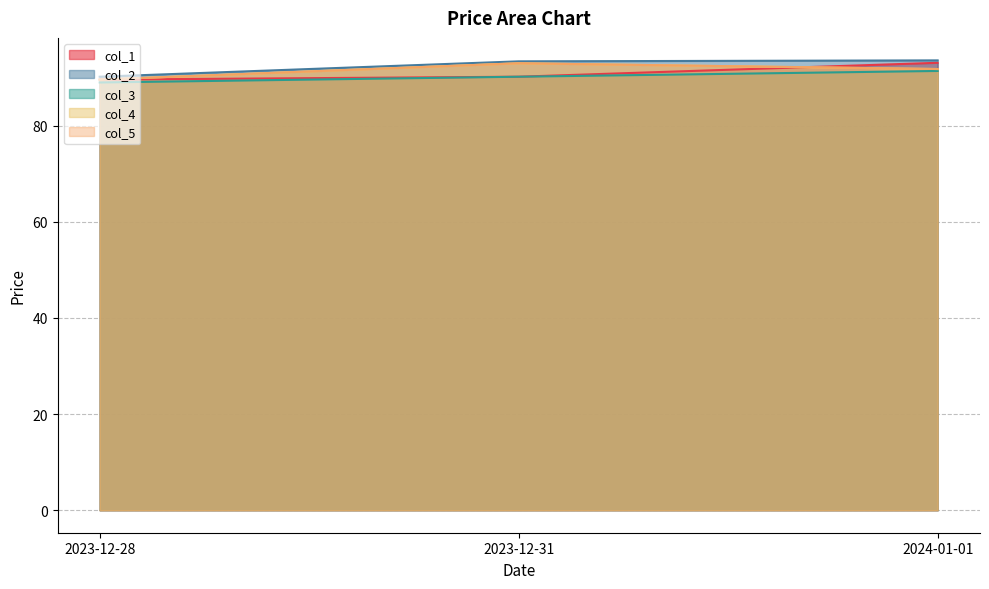

Reading left to right, list all the values displayed in this chart.

col_1: 89.6	90.2	93.1
col_2: 90.2	93.4	93.6
col_3: 89.0	90.2	91.4
col_4: 89.6	93.0	91.8
col_5: 89.6	93.0	91.8